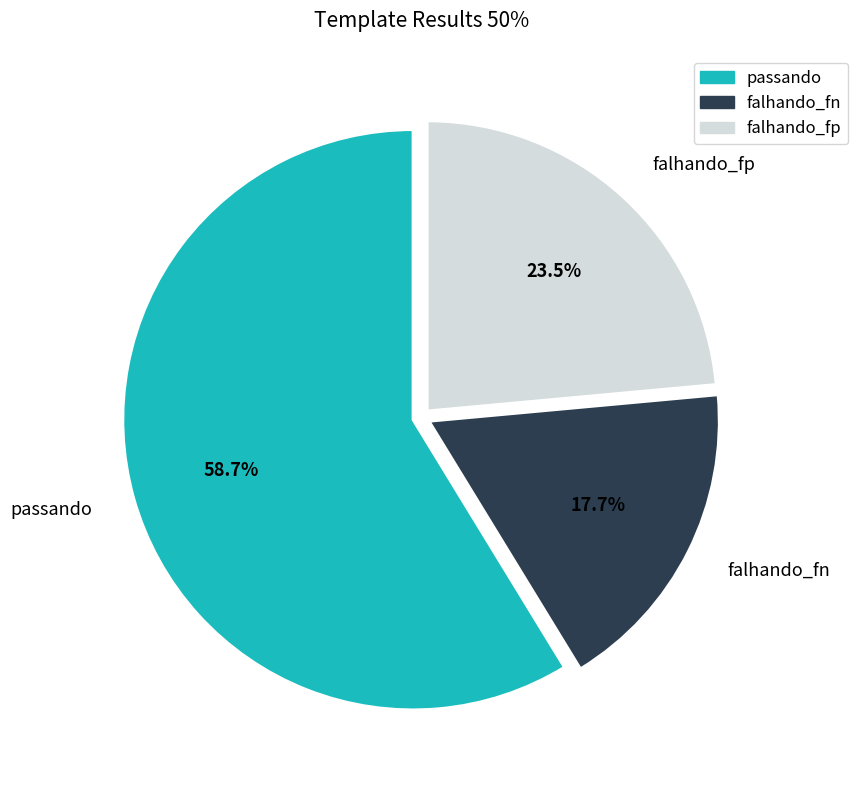

Which slice is the largest?

passando